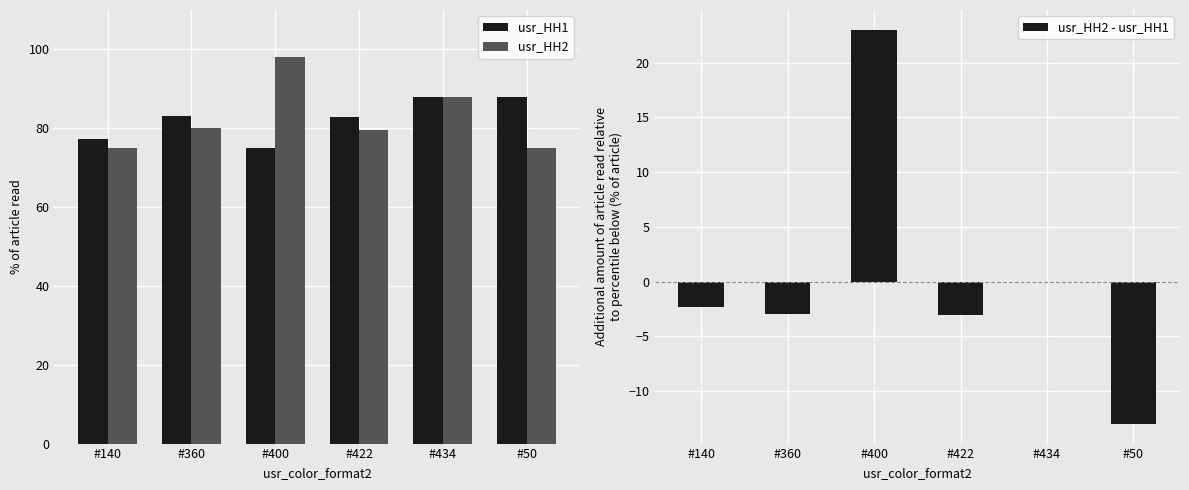

Reading right to left, list all the values displayed in this chart.

usr_HH1: 88.0	88.0	82.8	75.0	83.0	77.4
usr_HH2: 75.0	88.0	79.7	98.0	80.0	75.0
usr_HH2 - usr_HH1: -13.0	0.0	-3.1	23.0	-3.0	-2.4